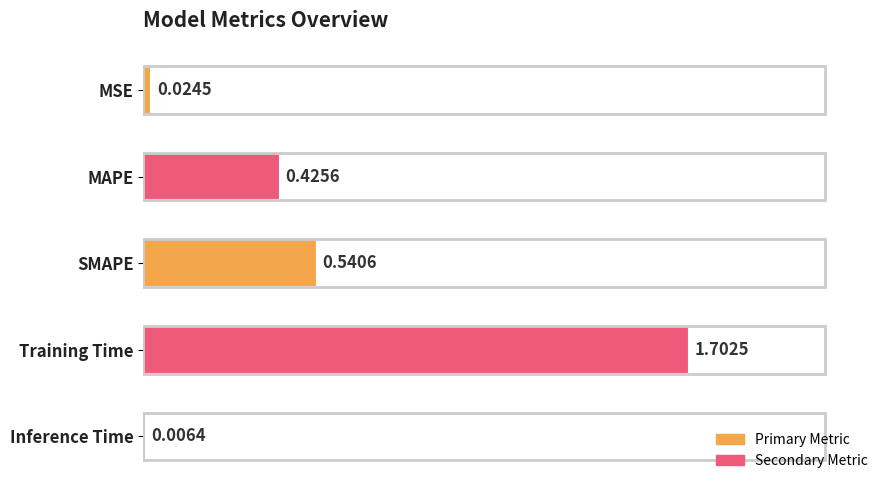

At which category does the chart reach its peak across all series?

Training Time